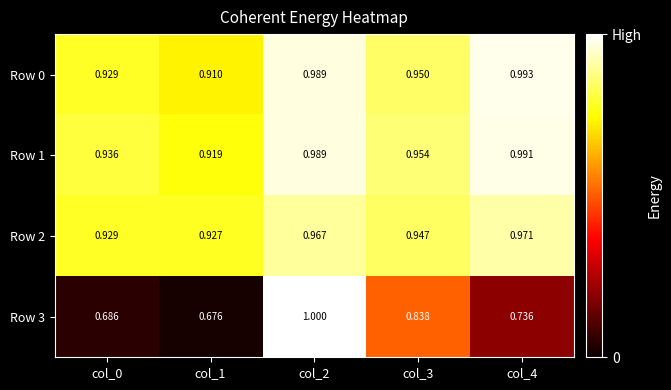

Is the value of Row 2 at col_4 greater than the value of Row 1 at col_4?

No